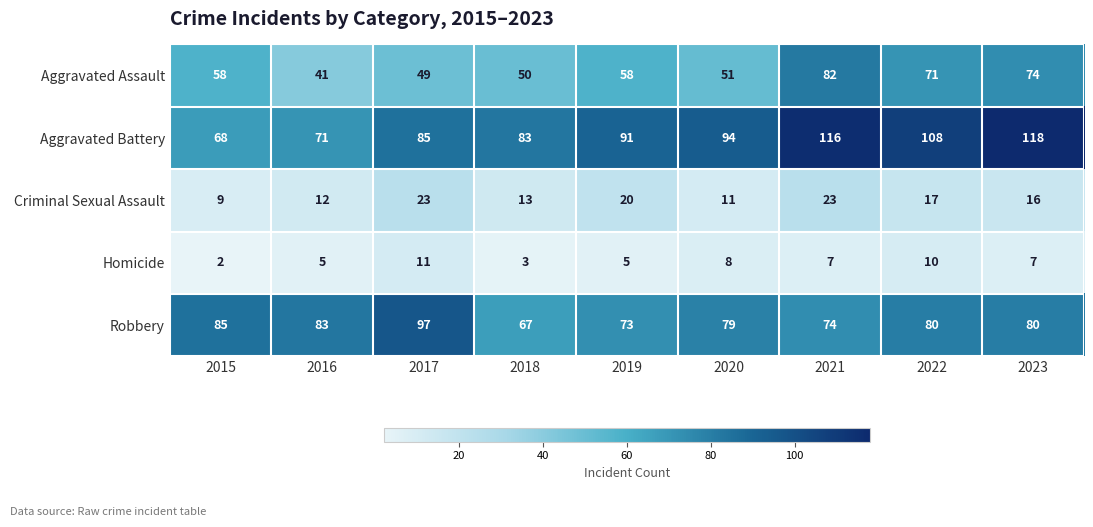

Rank the series at 2018 from highest to lowest value.

Aggravated Battery, Robbery, Aggravated Assault, Criminal Sexual Assault, Homicide